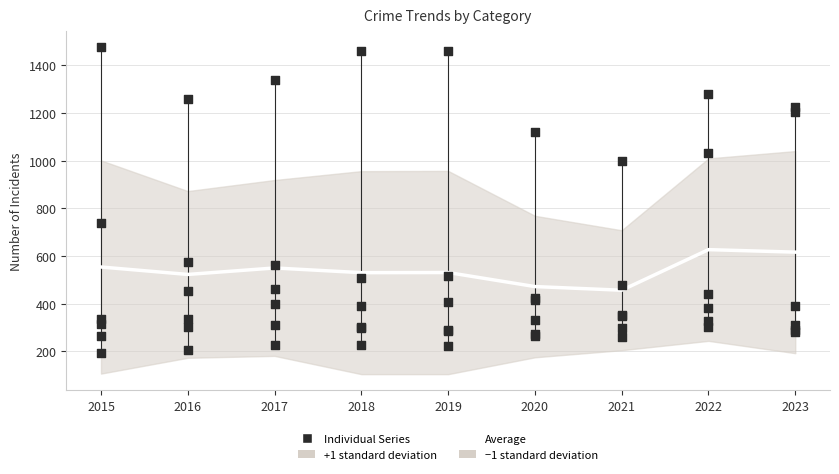

Is the value of Average at 2020 greater than the value of Individual Series at 2021?

Yes